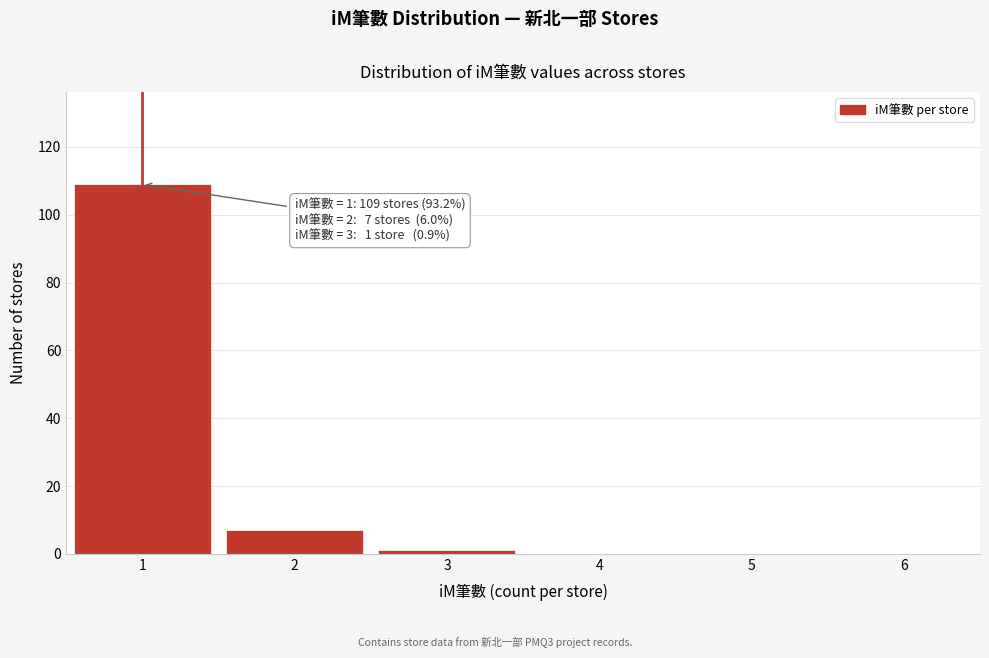

What is the greatest value displayed?

109